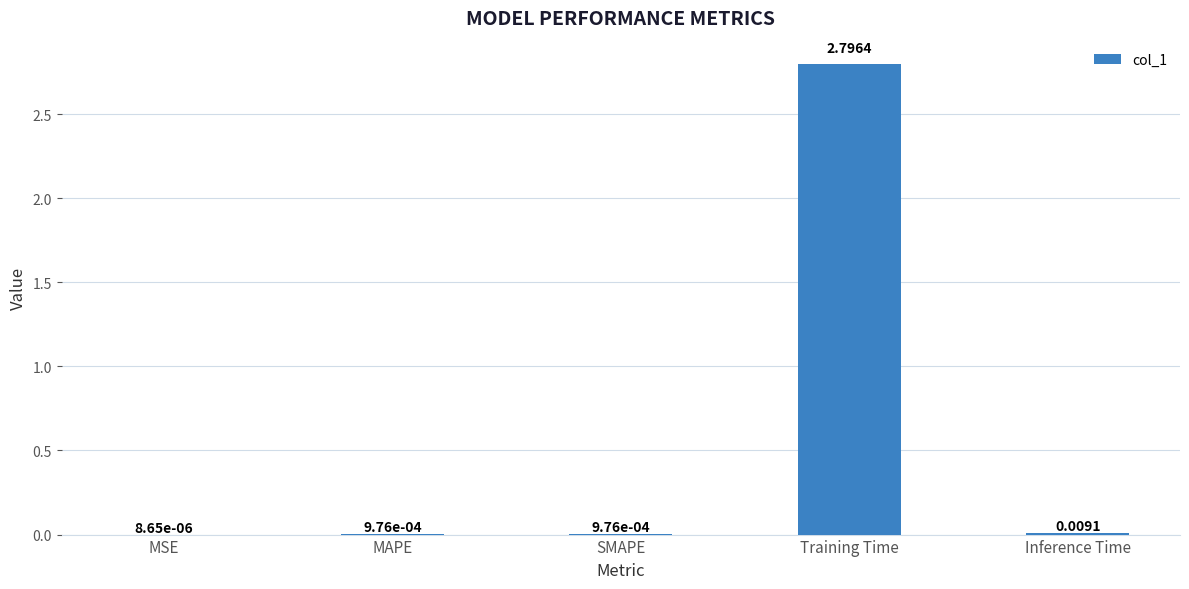

At which label is the value closest to 1?

Inference Time